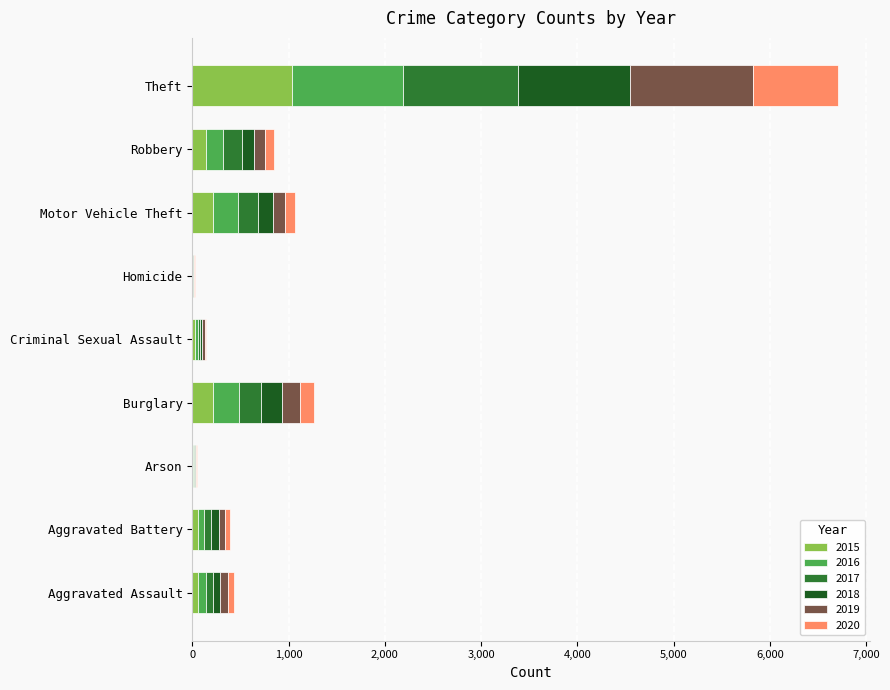

Which category has the highest value in the 2015 series?

Theft